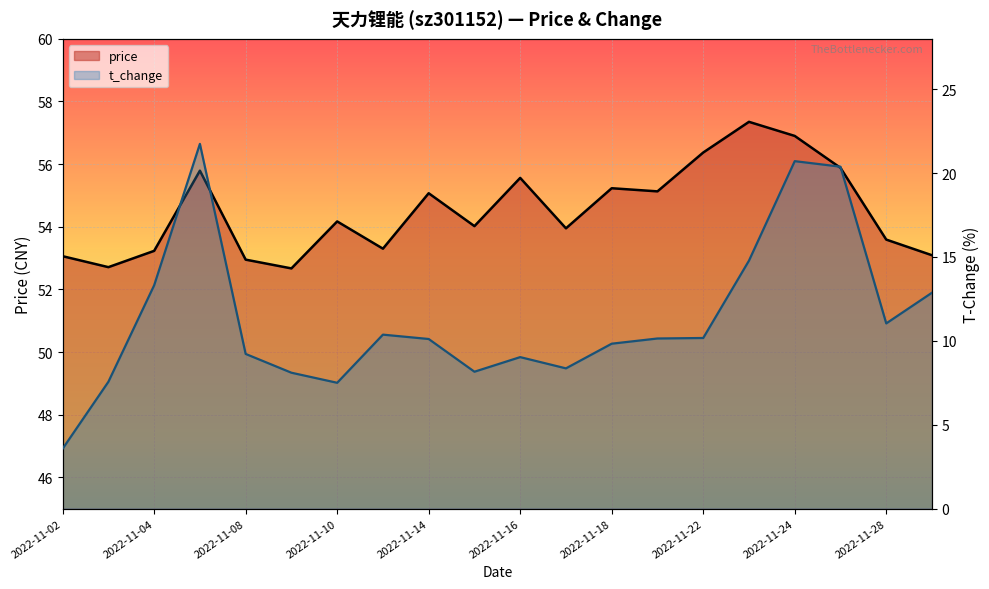

How many data points in price are above 54?

11